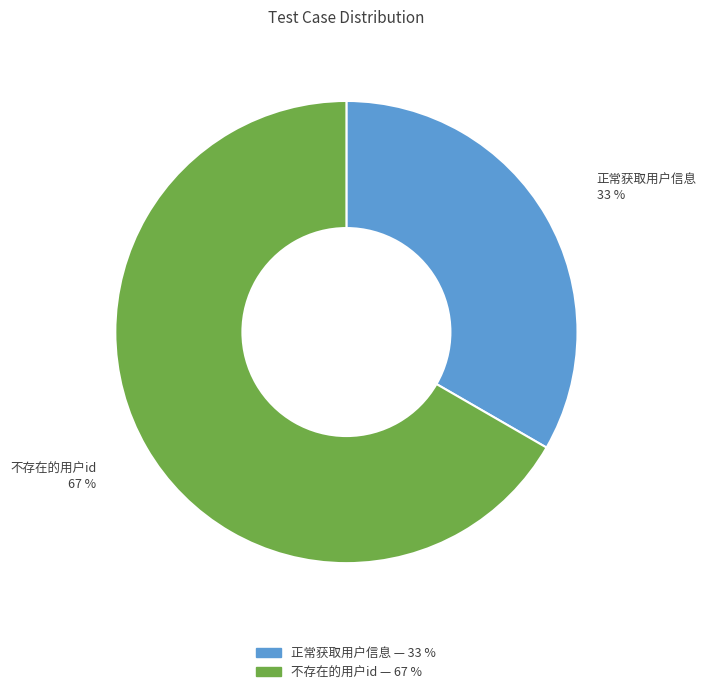

To the nearest percent, what portion does 不存在的用户id represent?

67%